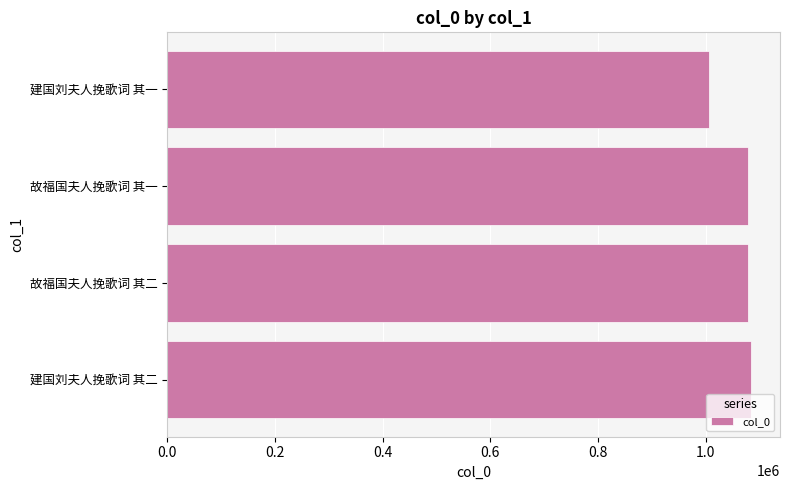

The value at 建国刘夫人挽歌词 其二 is 1083634. True or false?

True